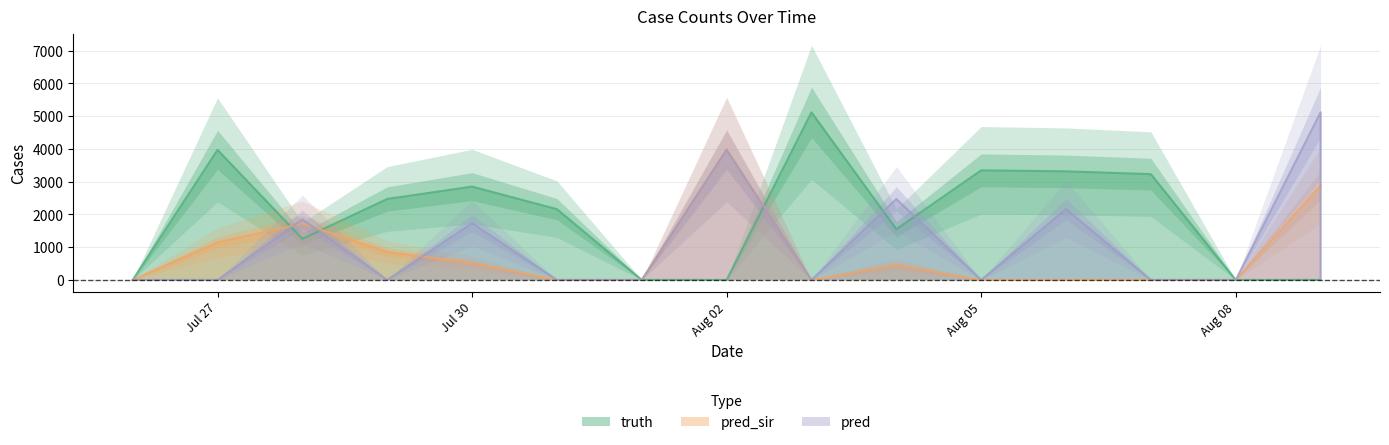

At which category does the chart reach its peak across all series?

2021-08-03